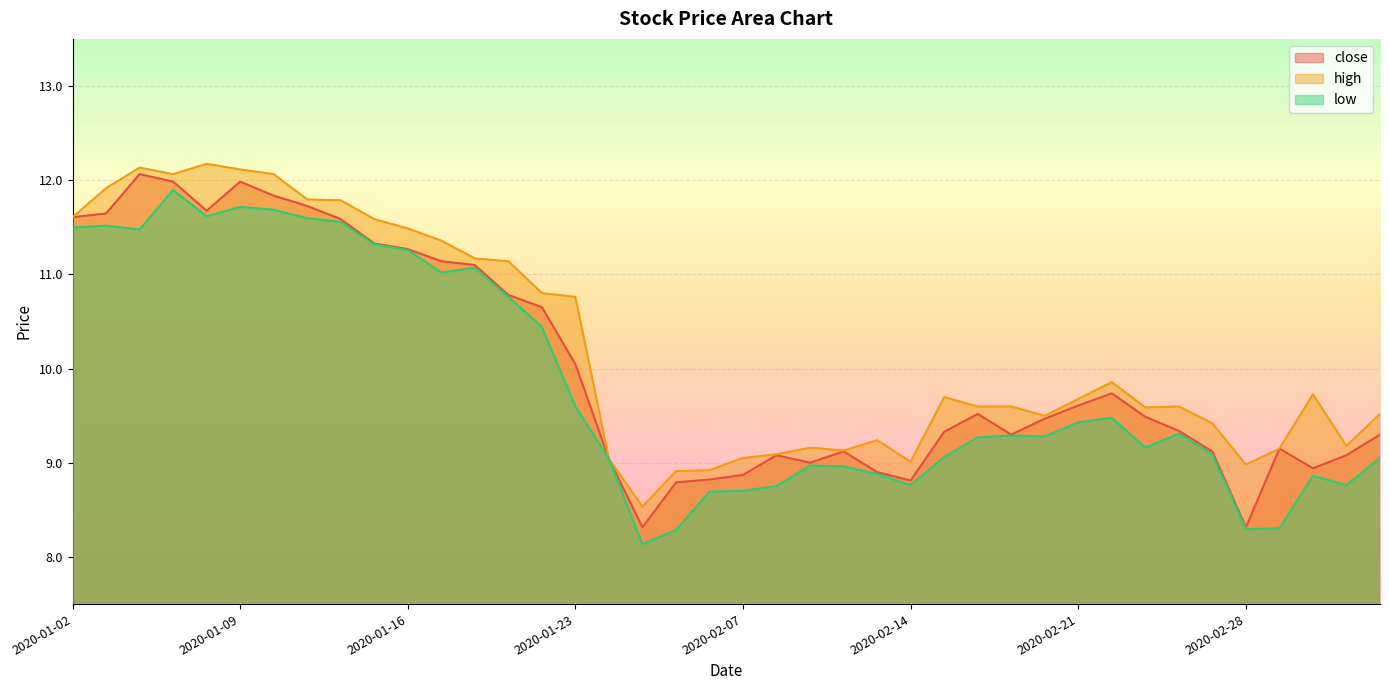

What is the value of the low point at the 22nd from the left?

8.8